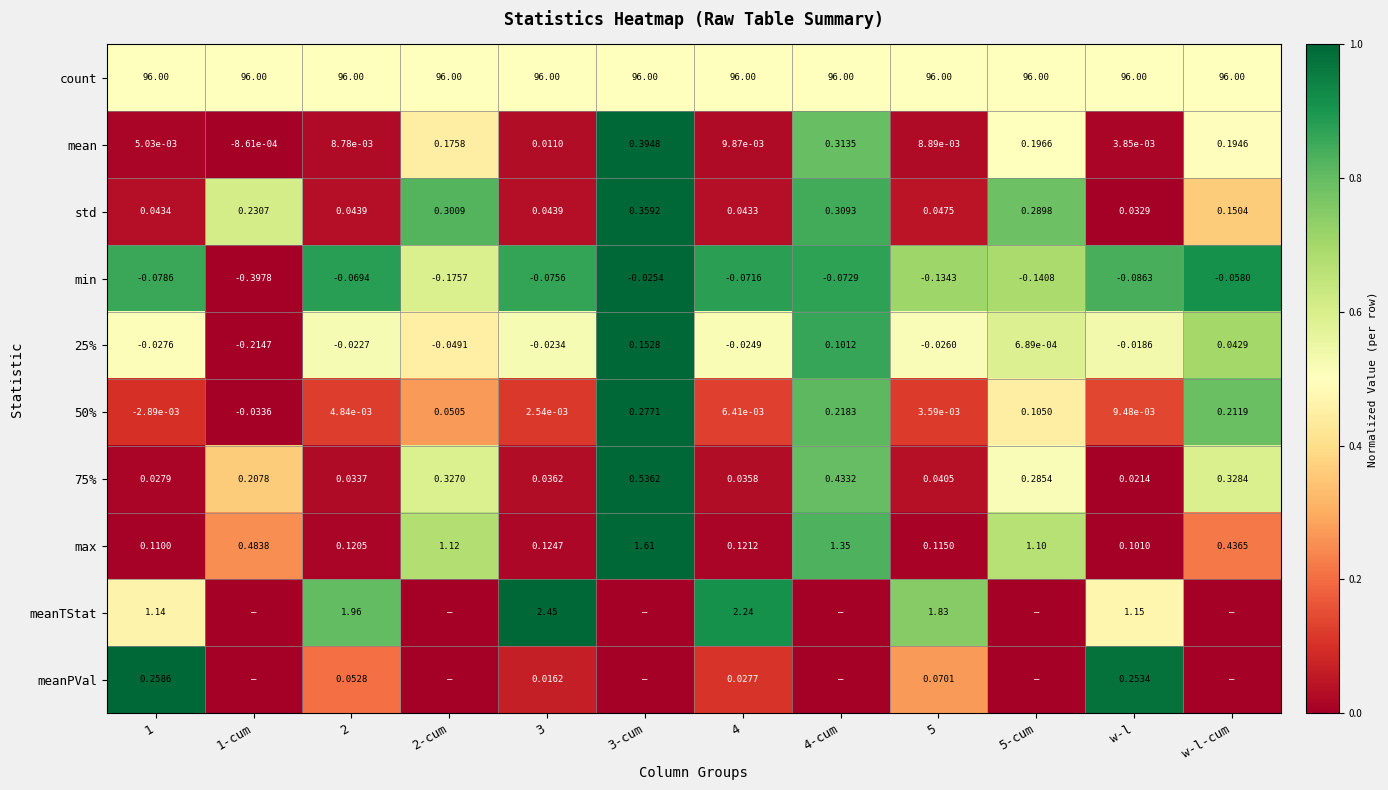

Is the value of mean at 2 greater than the value of max at 5-cum?

No